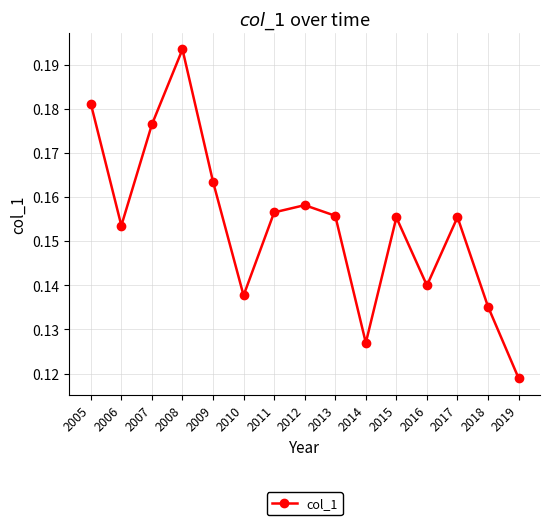

Which category has the lowest value across all series?

2019